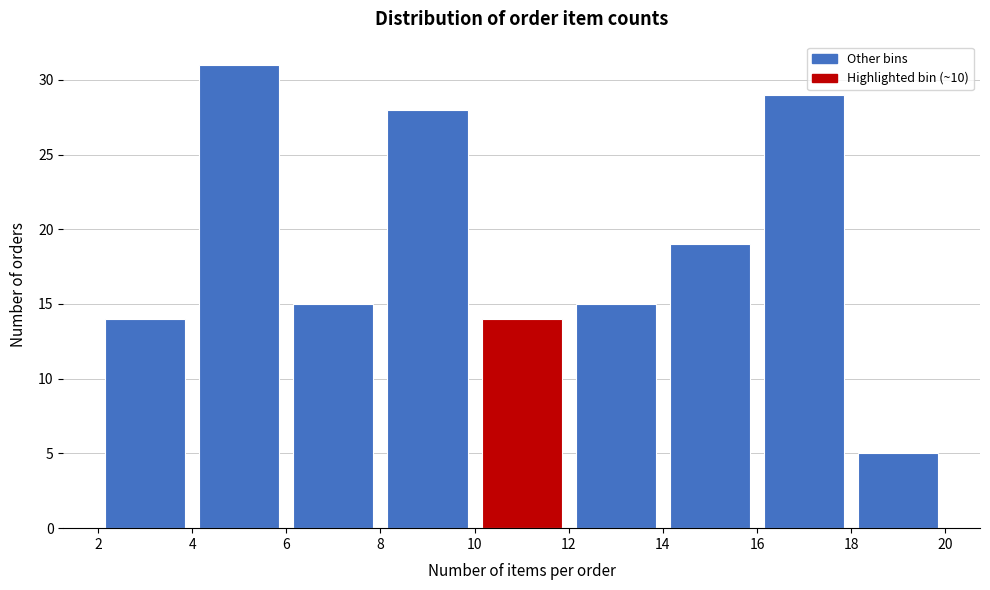

Which range on the x-axis has the tallest bar?

4 to 6